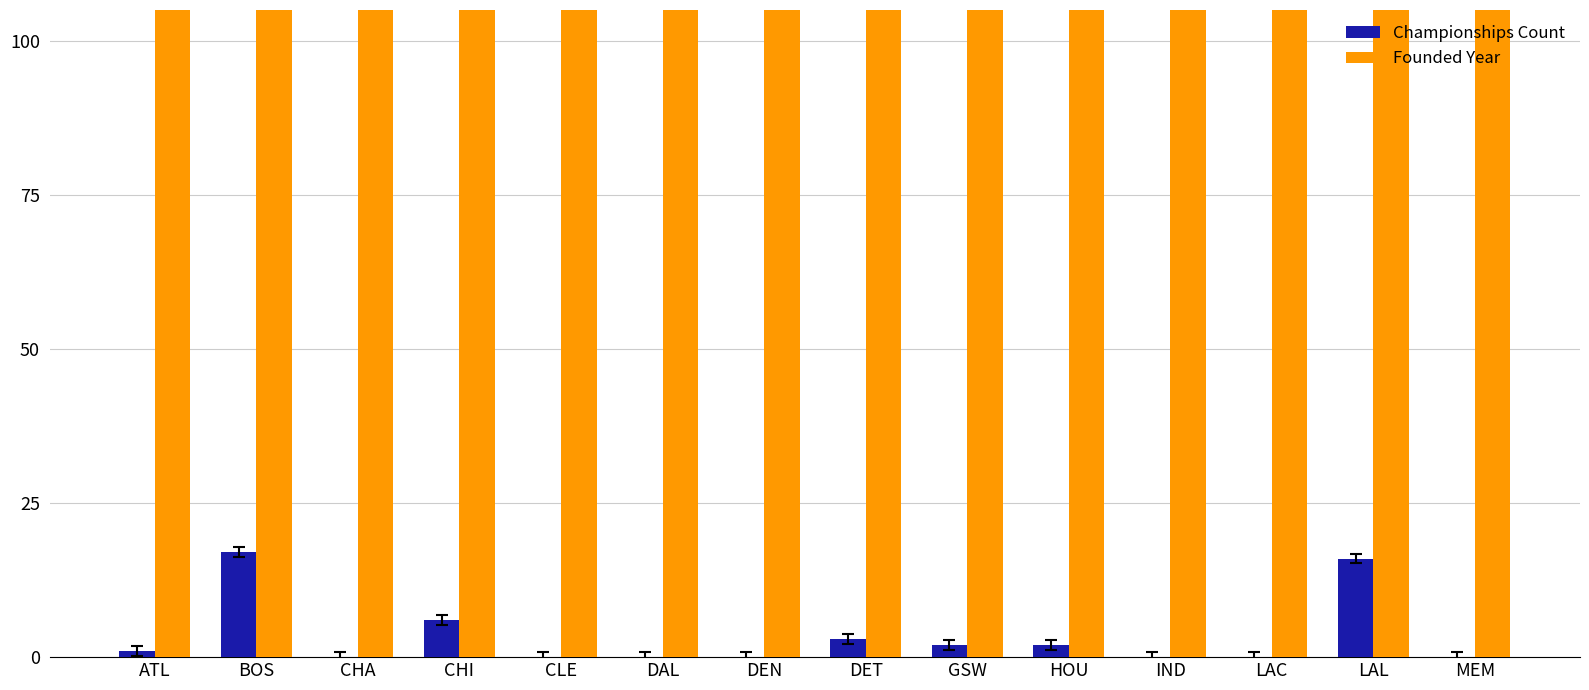

Between DEN and GSW, which is larger?

GSW